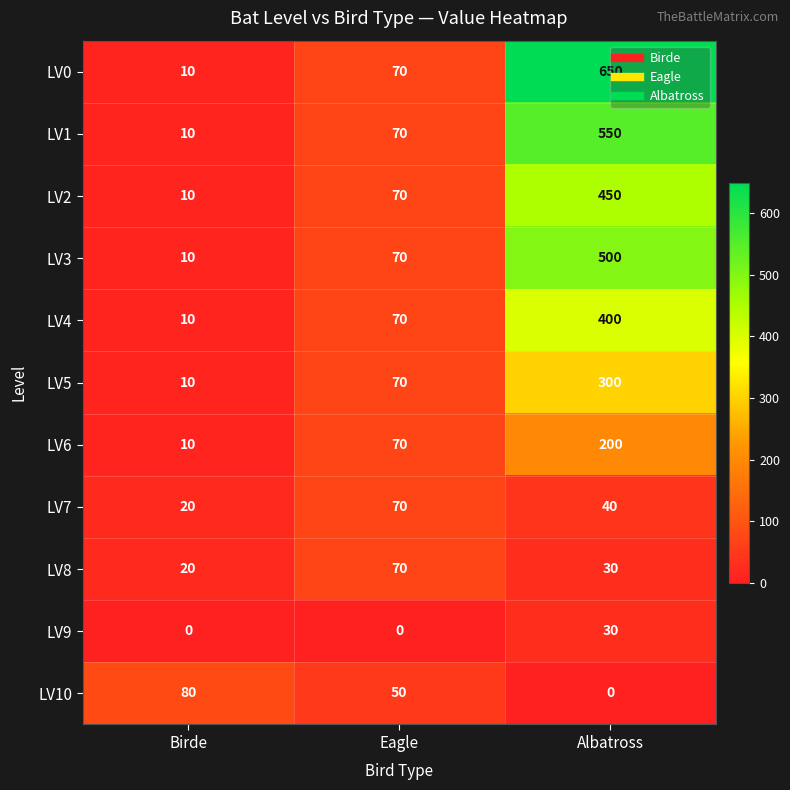

True or false: LV8 has a value of 27 at Birde.

False